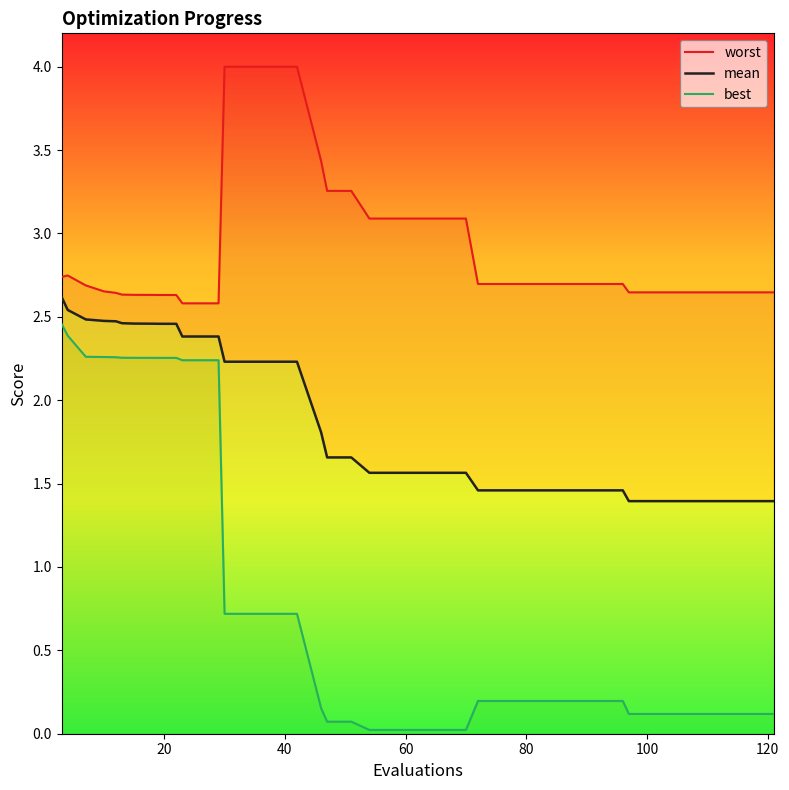

In worst, how many points are lower than both neighbors (excluding endpoints)?

1